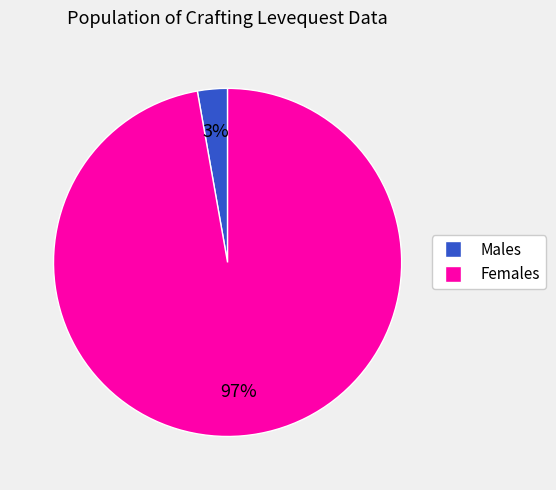

Does any single category account for the majority?

Yes